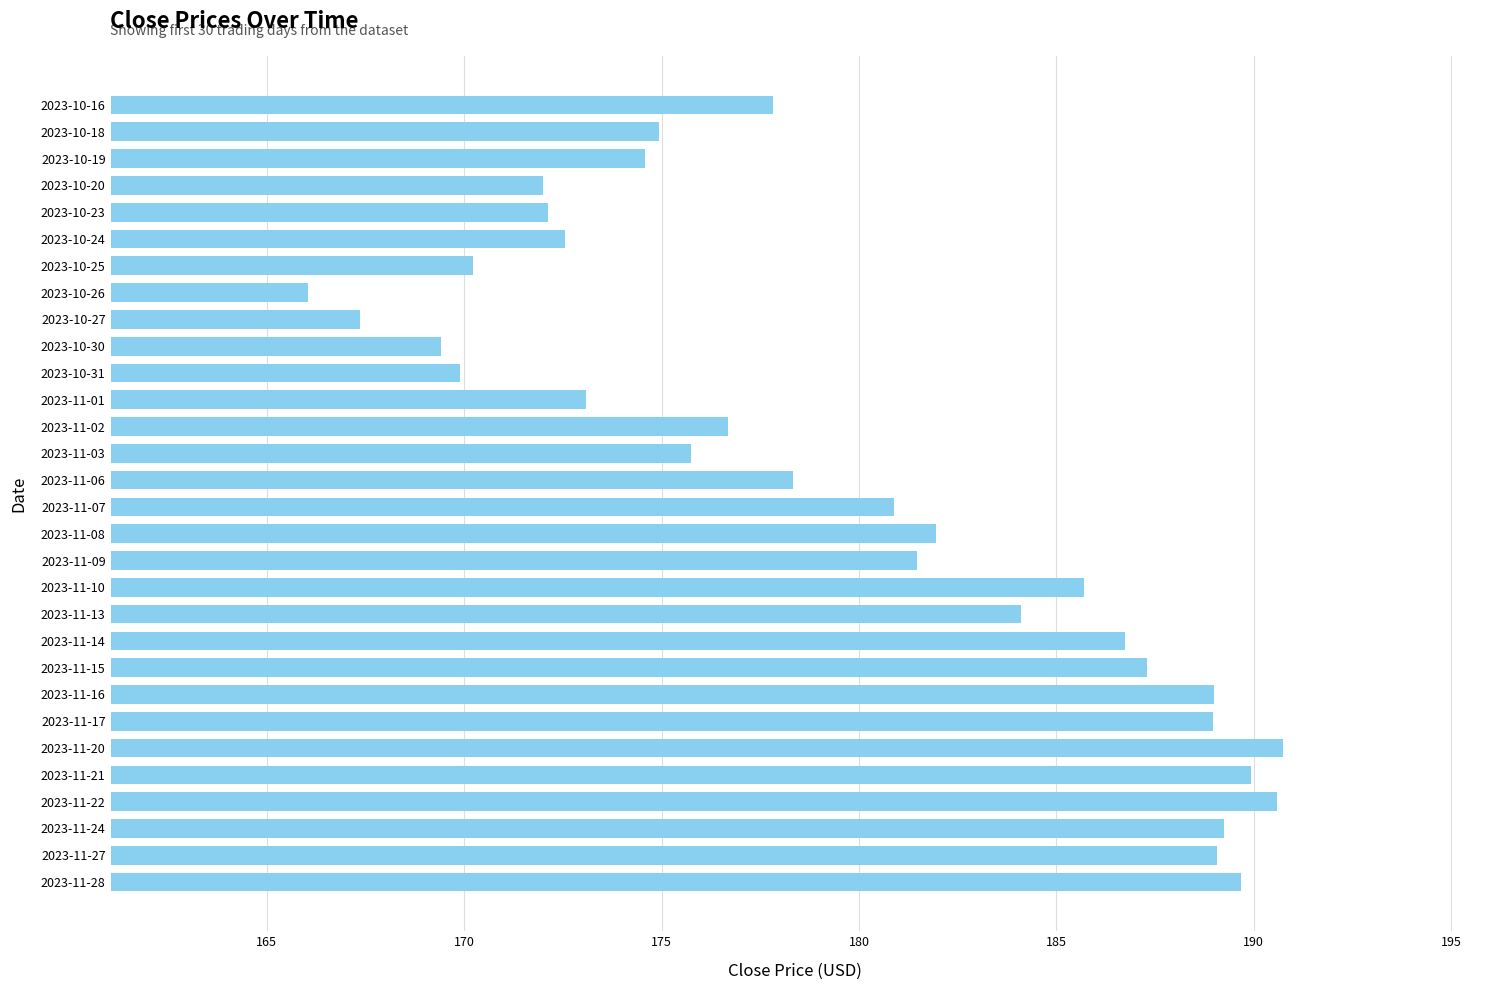

Does the chart contain any negative values?

No